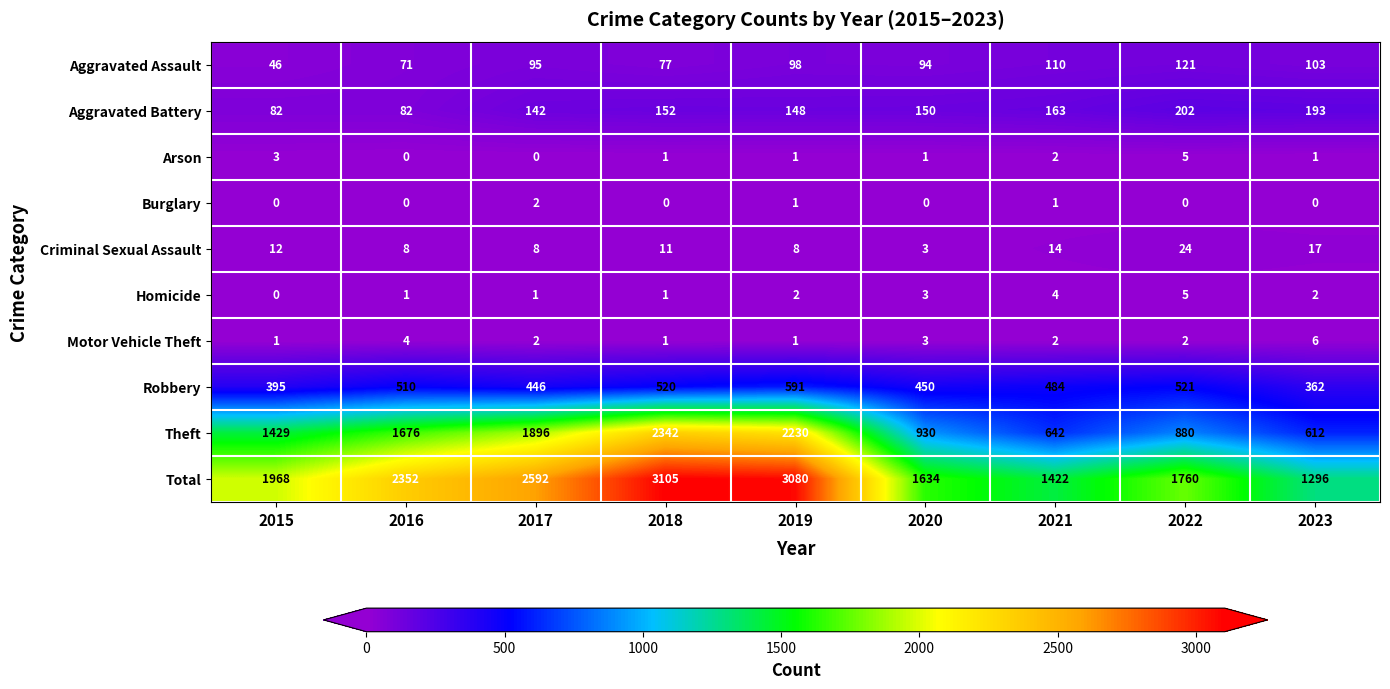

What is the sum of all Burglary values?

4